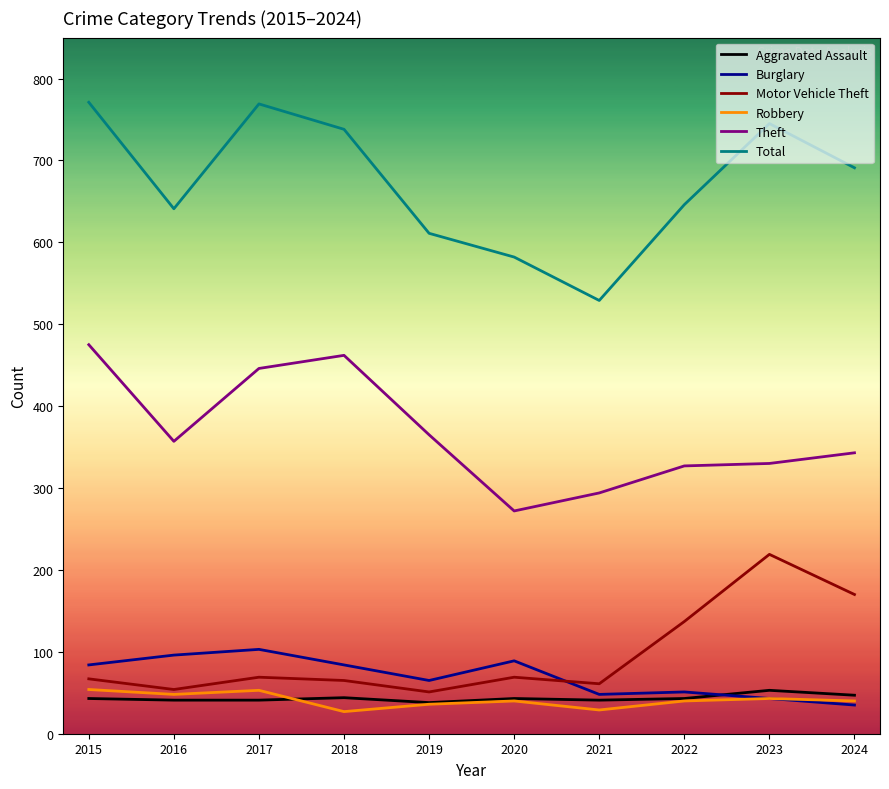

True or false: Aggravated Assault and Theft intersect in this chart.

False